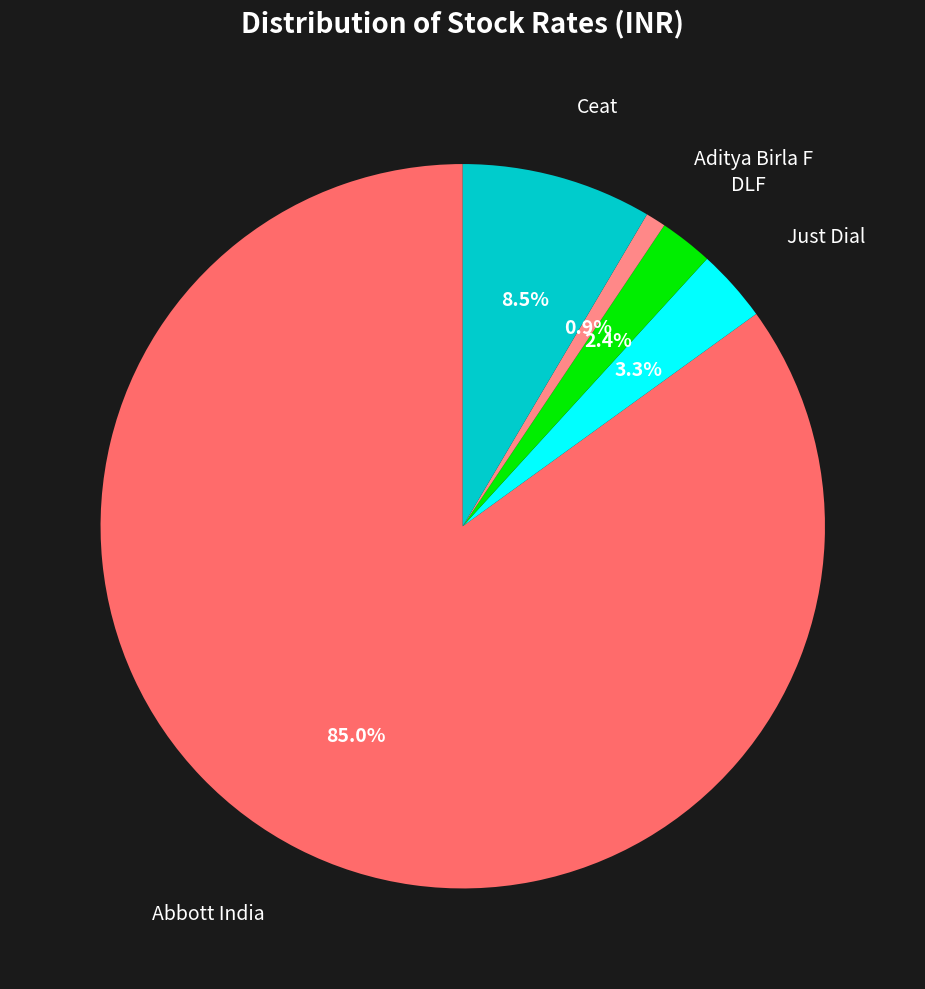

Which slice is the smallest?

Aditya Birla F